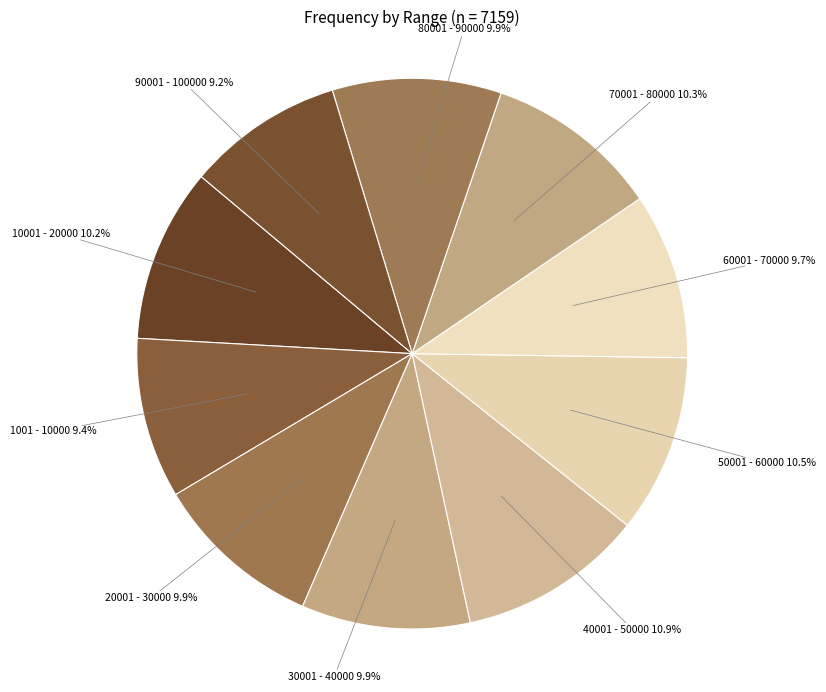

True or false: 10001 - 20000 accounts for 10% of the total.

True